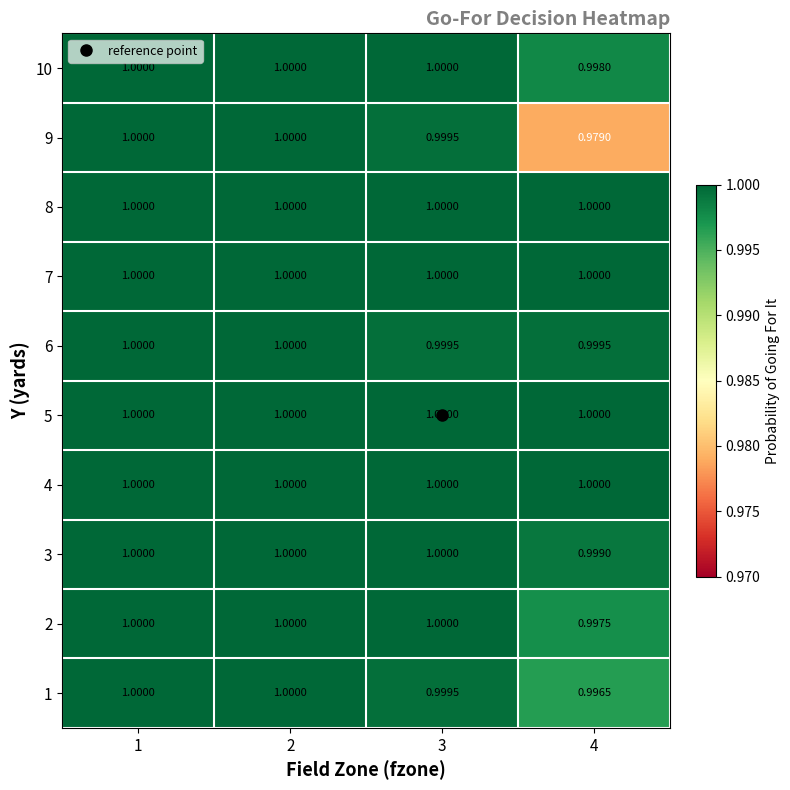

What is the total value across all series at 3?

10.0